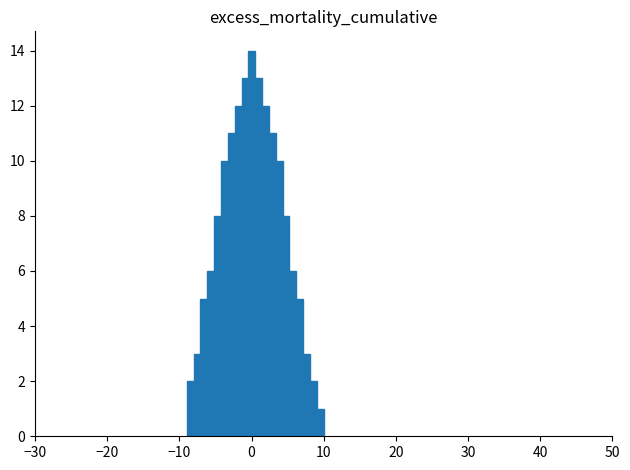

Read against the x-axis, roughly where is the centre of the tallest bar?

0